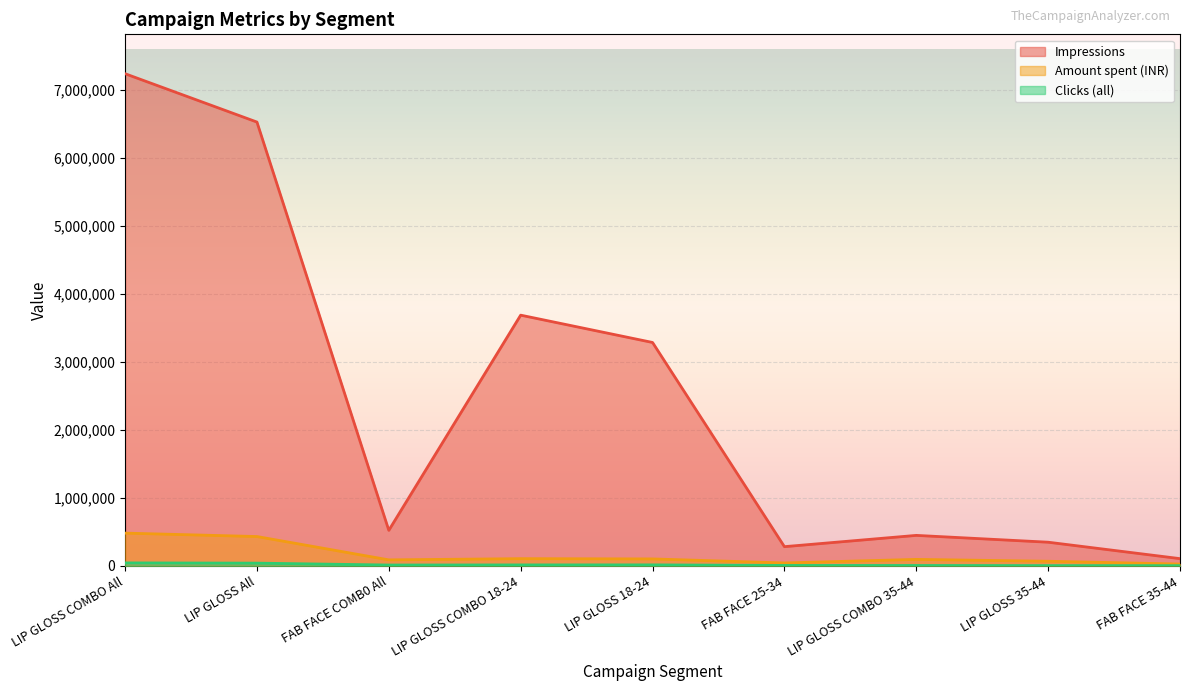

How many series are shown in this chart?

3